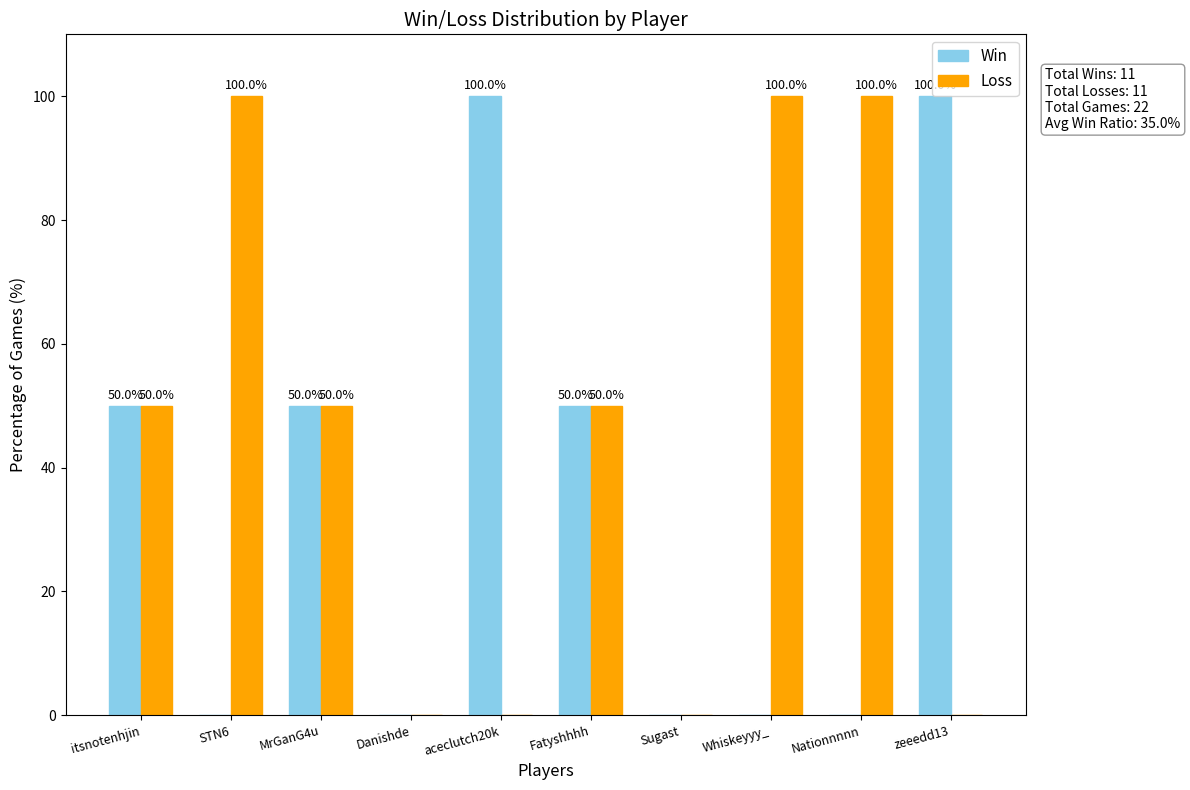

What is the difference between the Loss values at aceclutch20k and MrGanG4u?

50